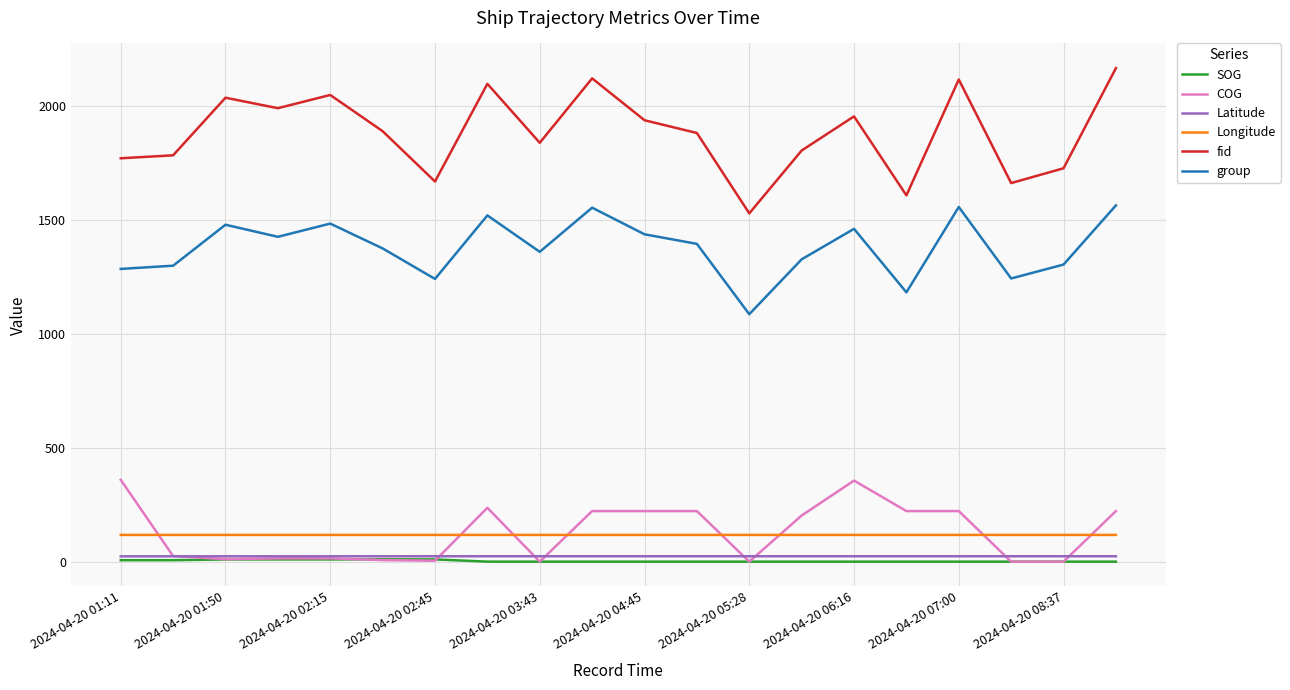

Does the chart have visible grid lines?

Yes